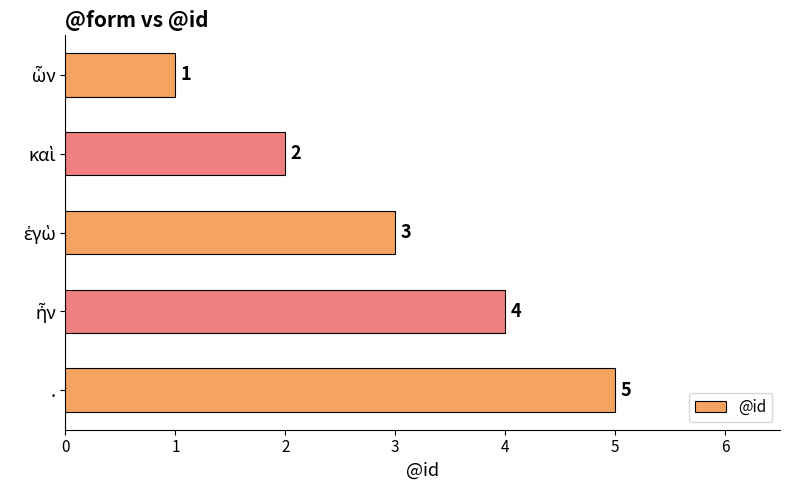

What is the sum of all values?

15